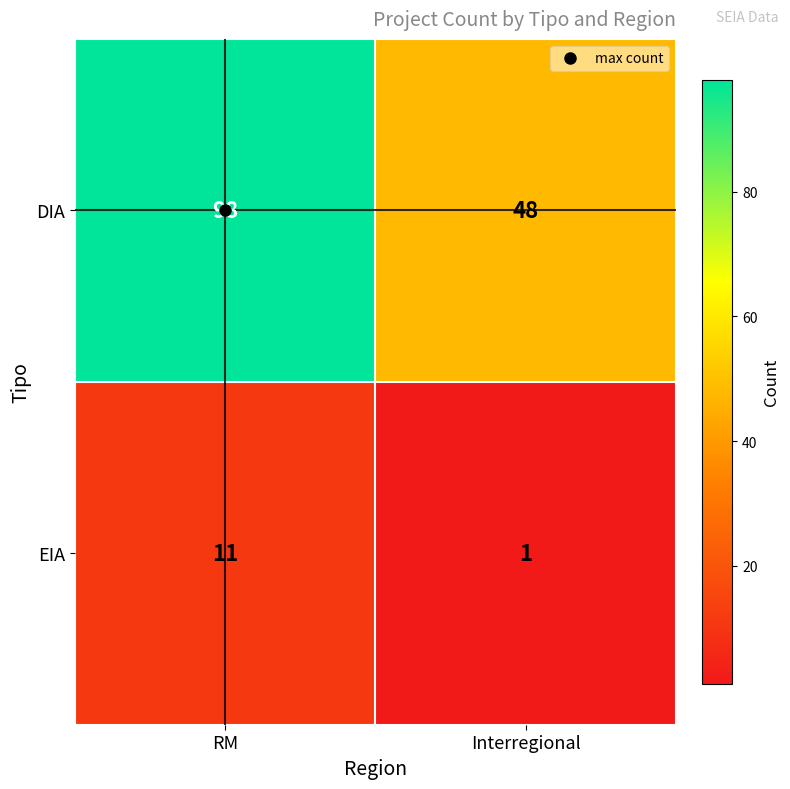

Which category has the highest value across all series?

RM